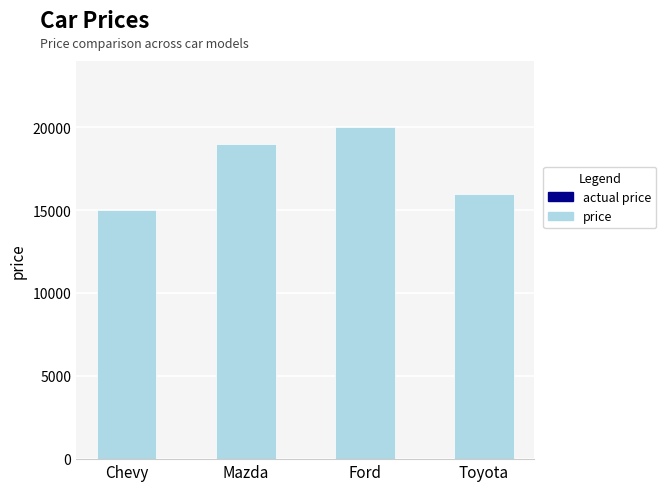

Which category has the lowest value across all series?

Chevy